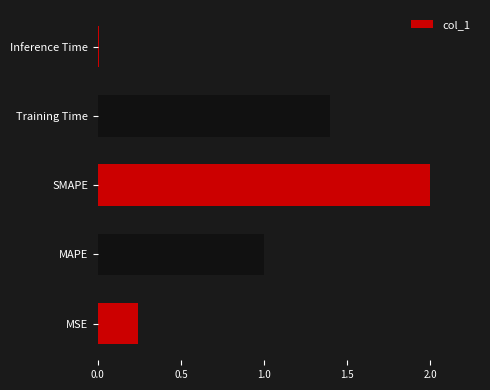

What is the difference between the maximum and minimum values?

2.0